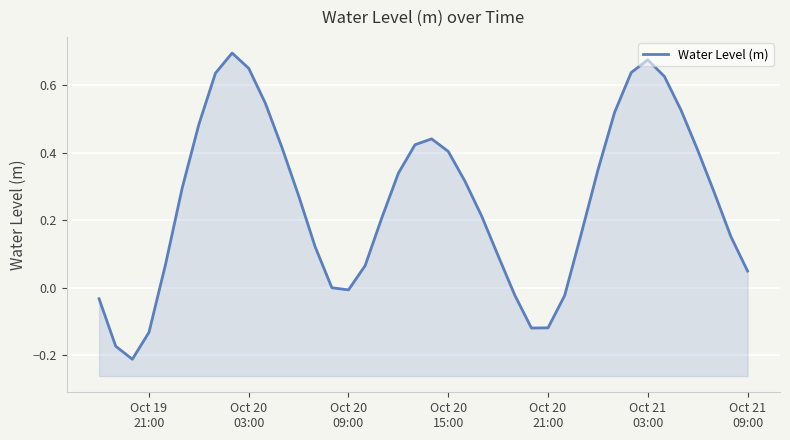

Reading right to left, what are all the values shown in this chart?

0.0	0.2	0.3	0.4	0.5	0.6	0.7	0.6	0.5	0.3	0.2	-0.0	-0.1	-0.1	-0.0	0.1	0.2	0.3	0.4	0.4	0.4	0.3	0.2	0.1	-0.0	0.0	0.1	0.3	0.4	0.5	0.7	0.7	0.6	0.5	0.3	0.1	-0.1	-0.2	-0.2	-0.0